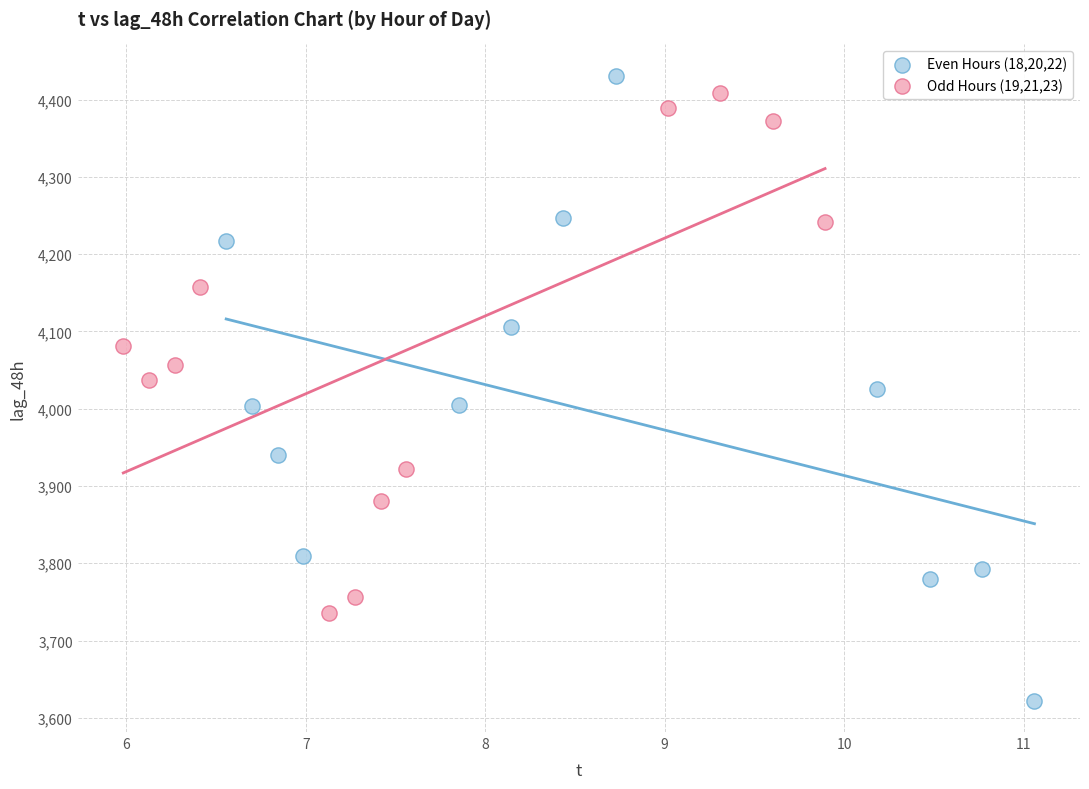

Which series has the widest spread of Y values?

Even Hours (18,20,22)